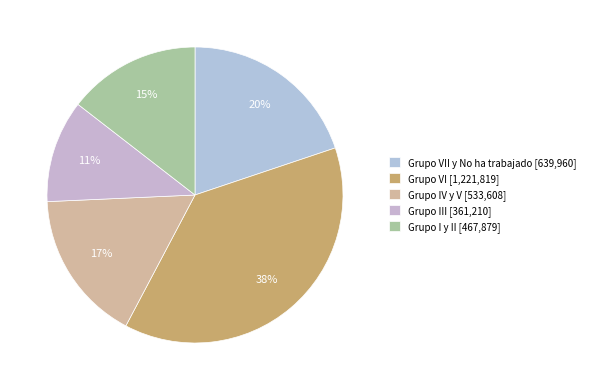

How many slices are in this pie chart?

5